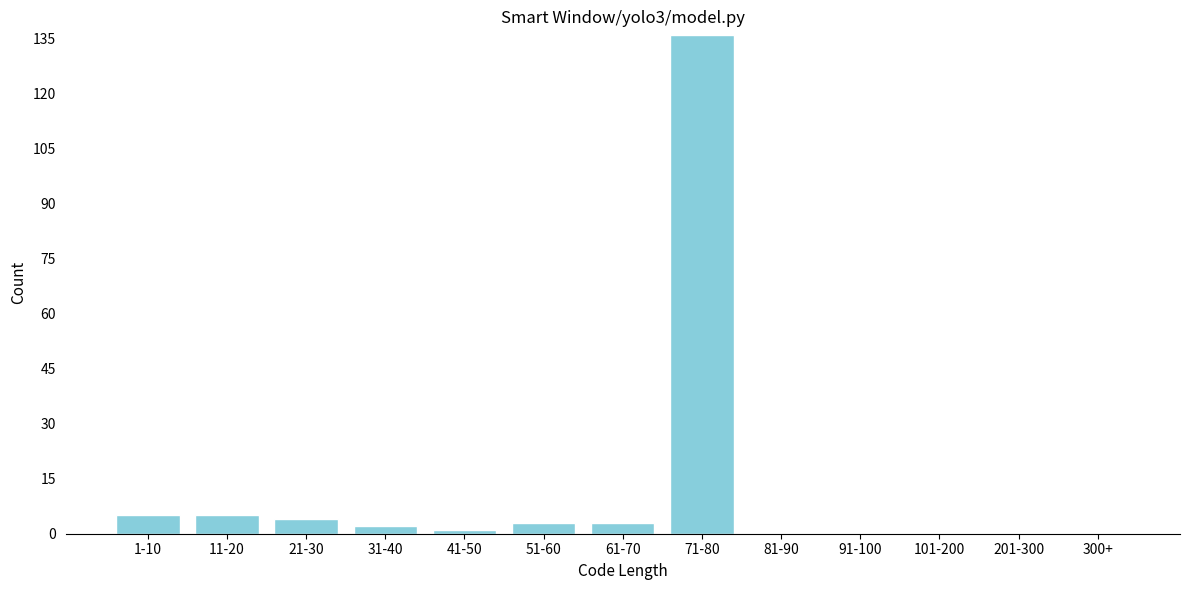

Reading left to right, what are all the values shown in this chart?

1-10=5	11-20=5	21-30=4	31-40=2	41-50=1	51-60=3	61-70=3	71-80=136	81-90=0	91-100=0	101-200=0	201-300=0	300+=0